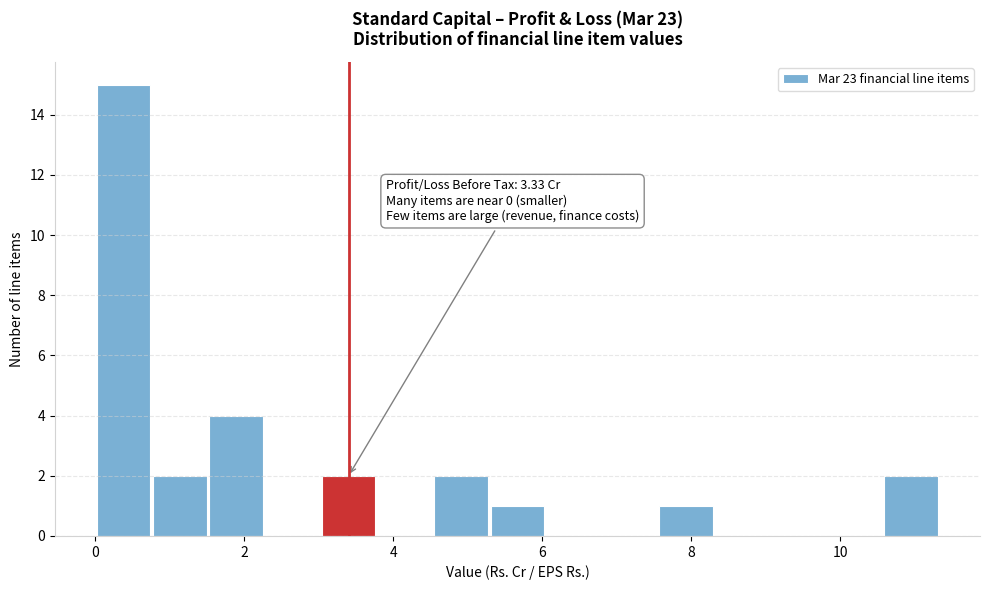

Read against the x-axis, roughly where is the centre of the tallest bar?

0.4